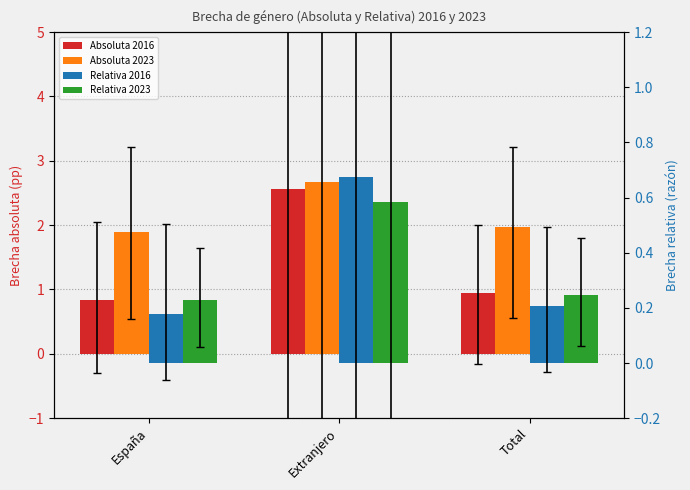

What is the label of the 1st bar from the left?

España